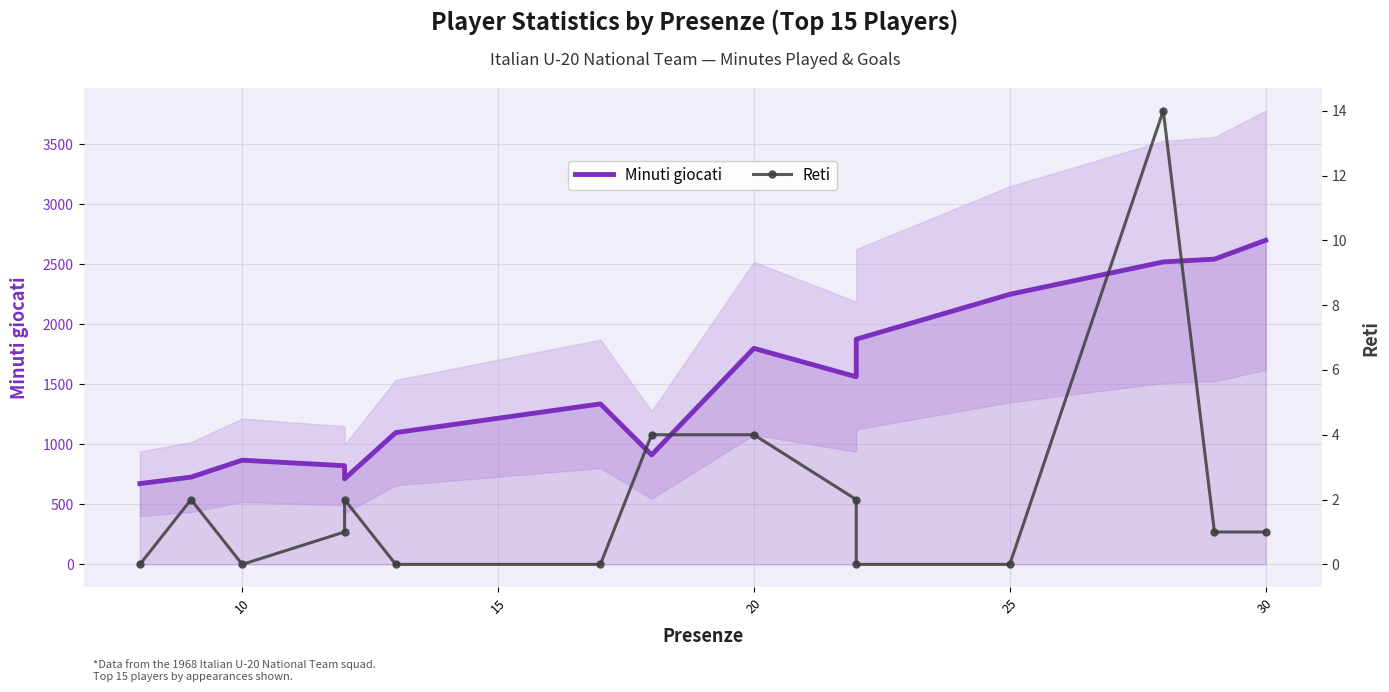

List the series in order of their peak value, lowest first.

Reti, Minuti giocati